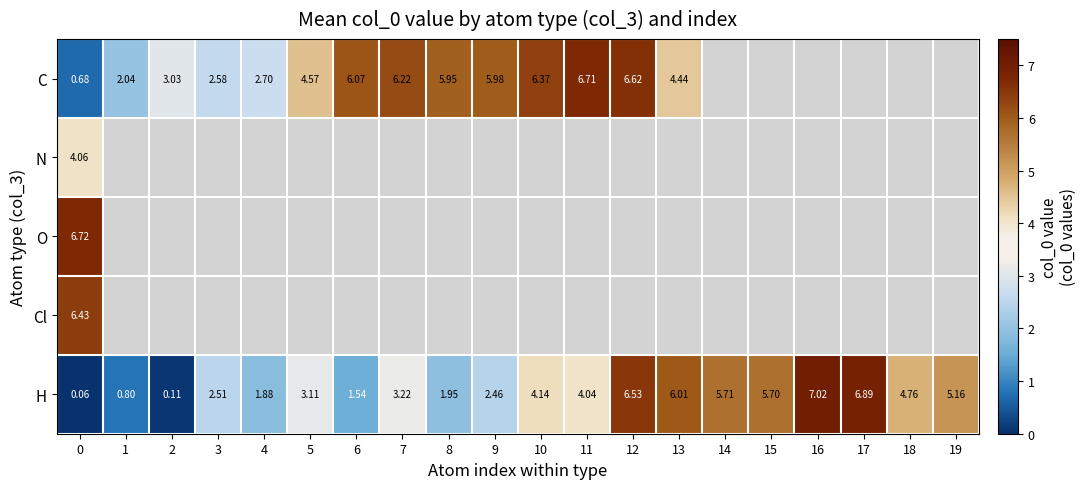

Is the value of C at 5 greater than the value of H at 11?

Yes